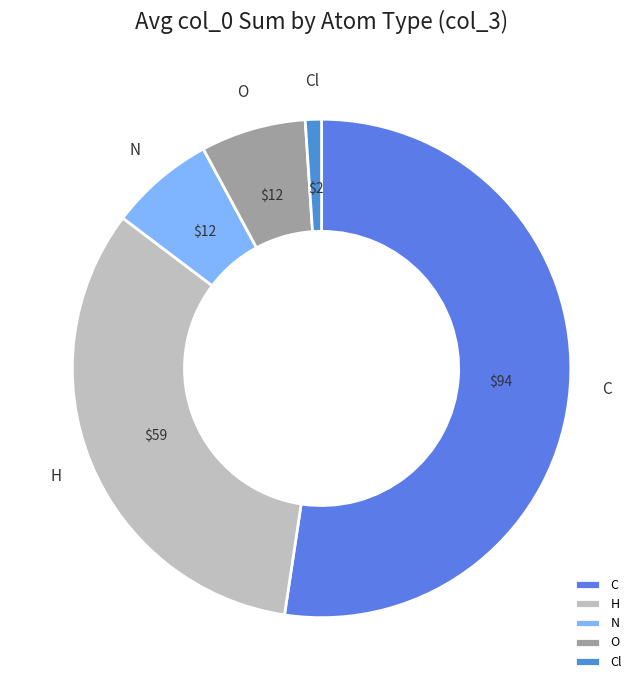

Which category has the smallest portion of the pie?

Cl